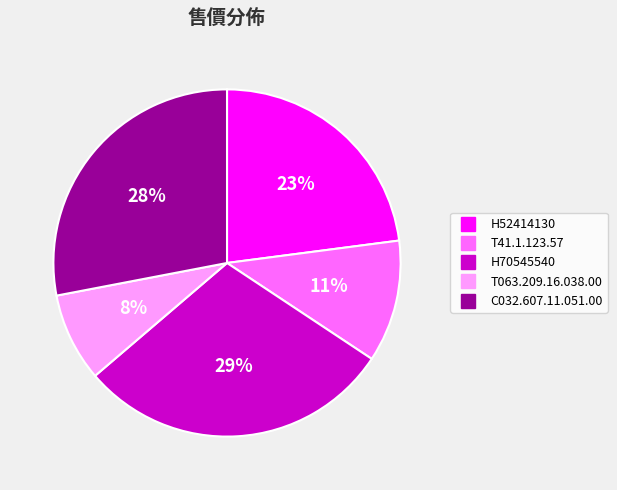

How many slices are in this pie chart?

5